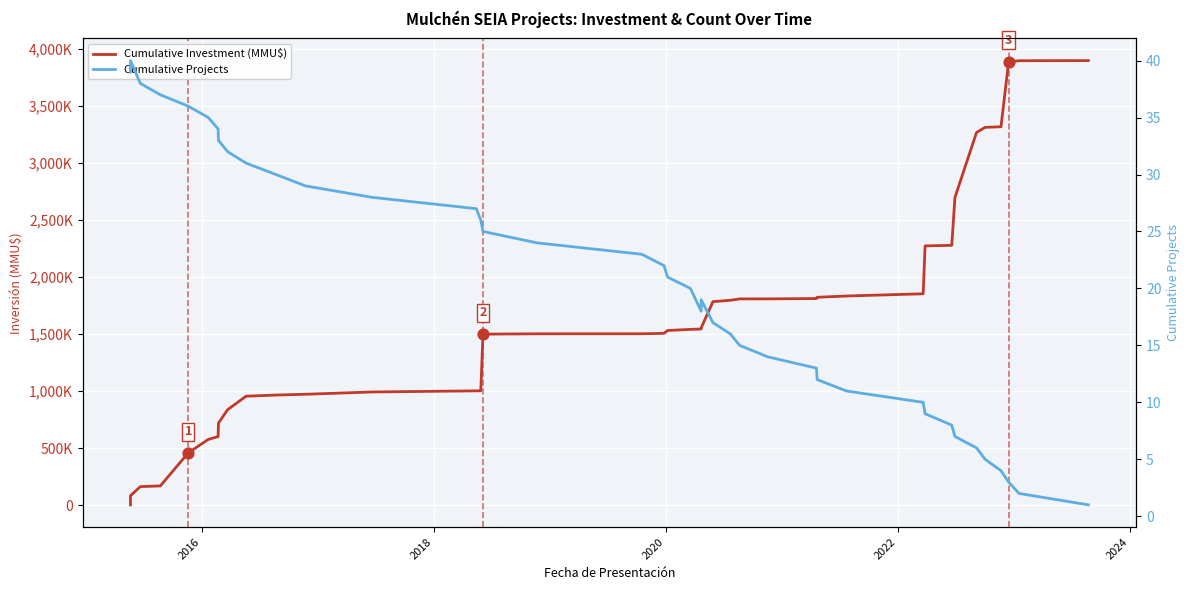

Which series has the largest Y range (max minus min)?

Cumulative Investment (MMU$)